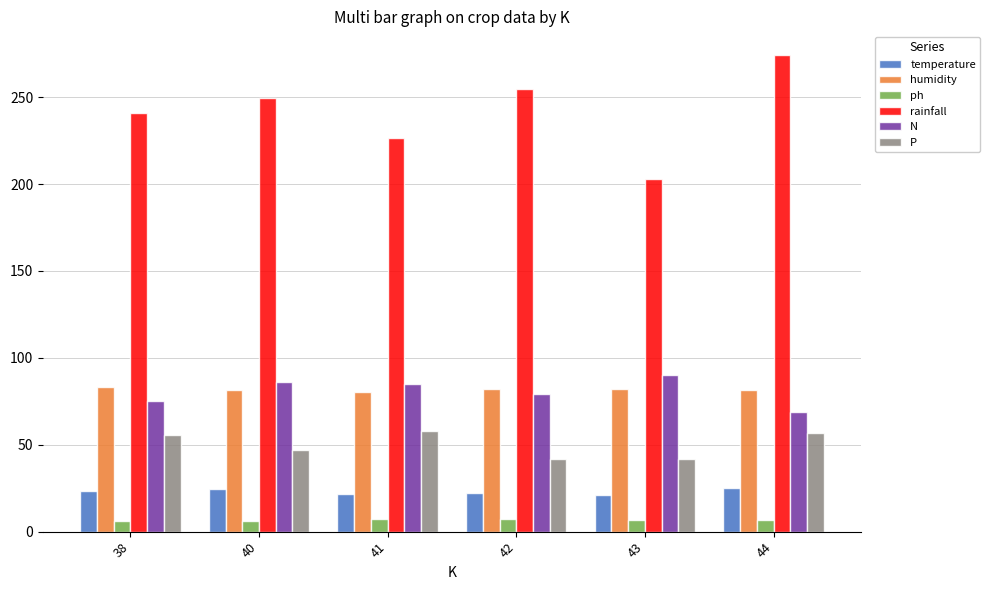

Where is rainfall nearest to the value 238?

38